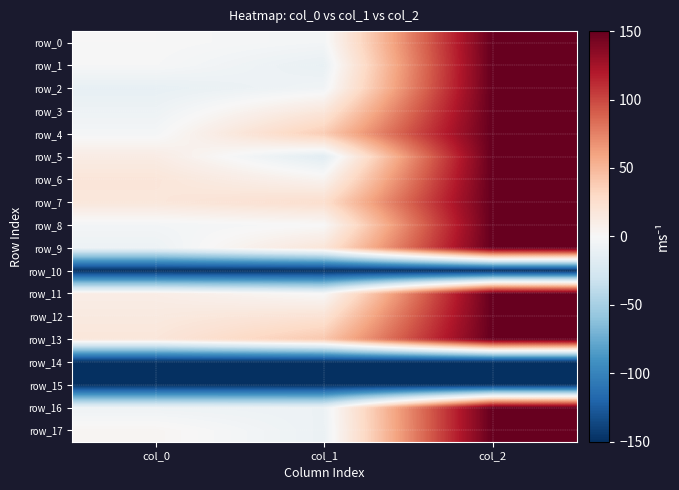

How many series are shown in this chart?

18